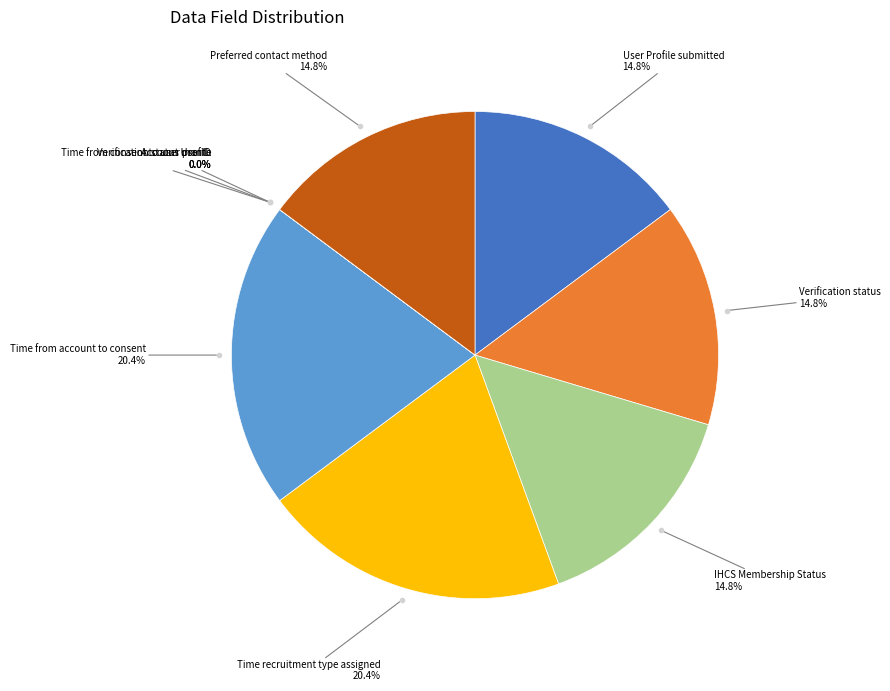

Which slice is the largest?

Time recruitment type assigned